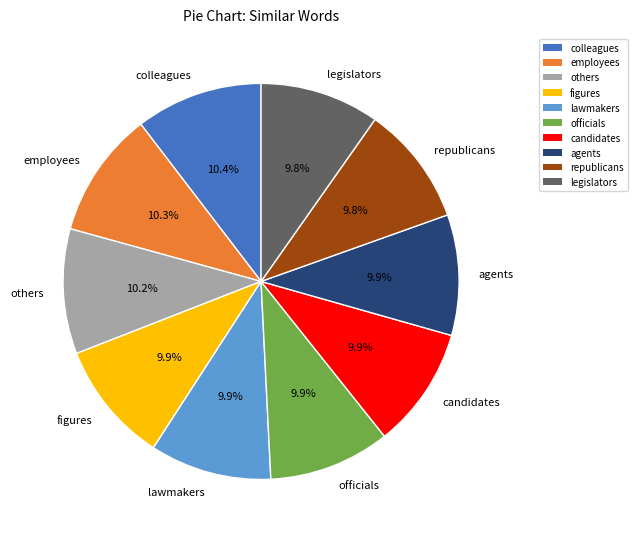

To the nearest percent, what portion does republicans represent?

10%